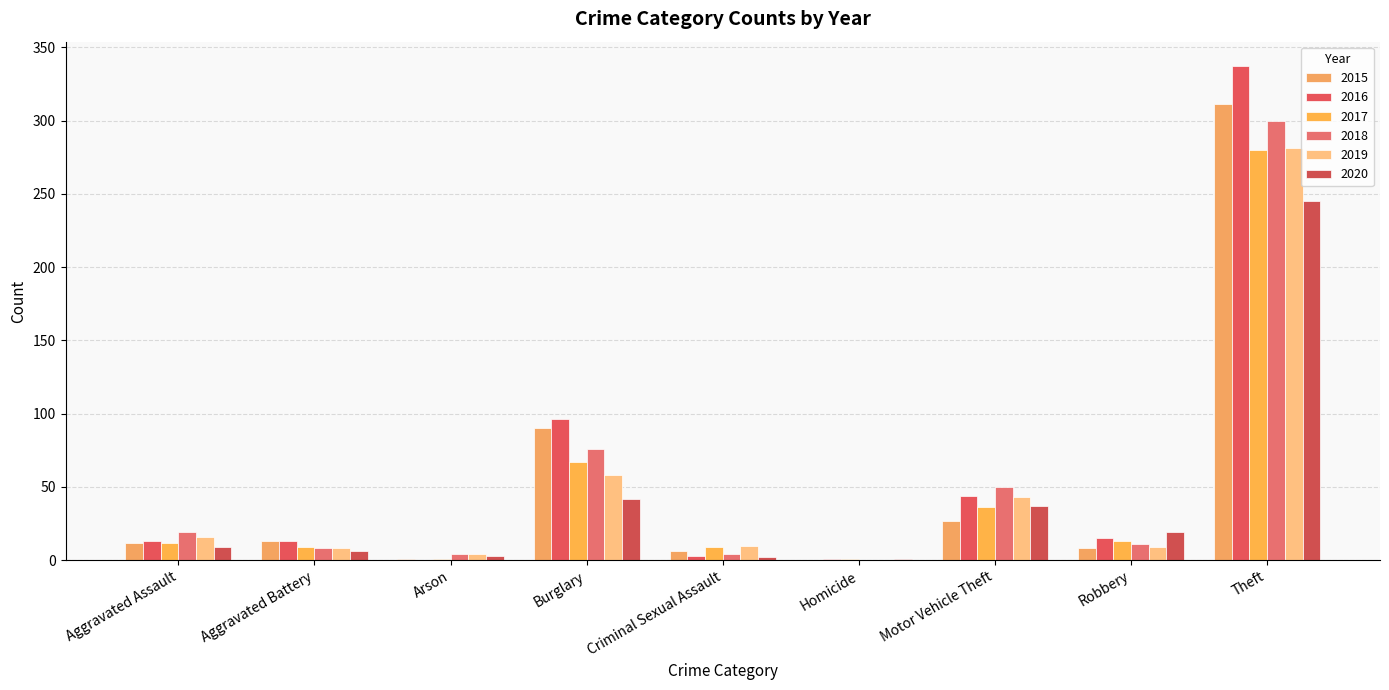

Rank the series at Homicide from highest to lowest value.

2016, 2017, 2020, 2015, 2018, 2019